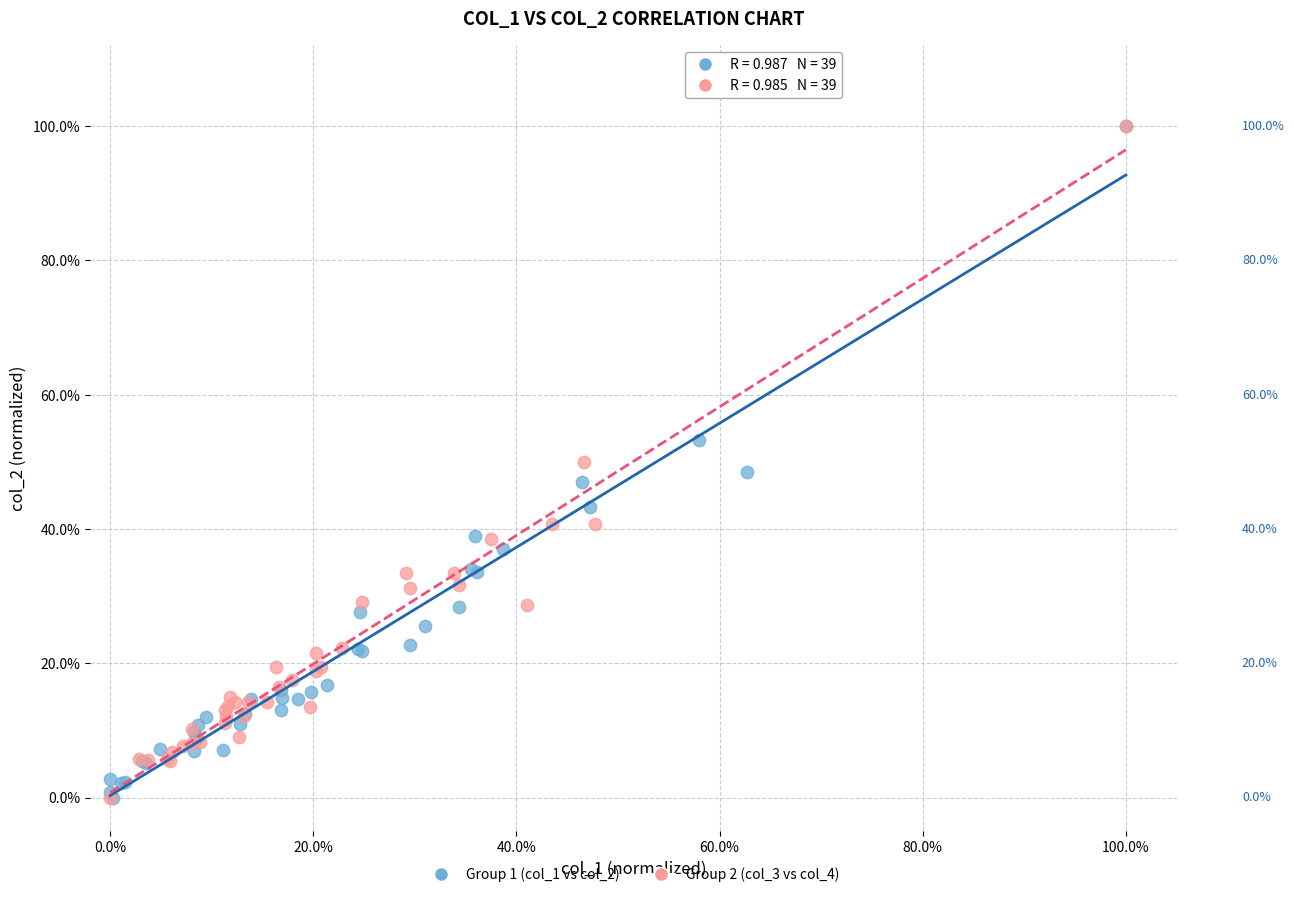

What are all the series names shown in the legend?

Group 1 (col_1 vs col_2), Group 2 (col_3 vs col_4)